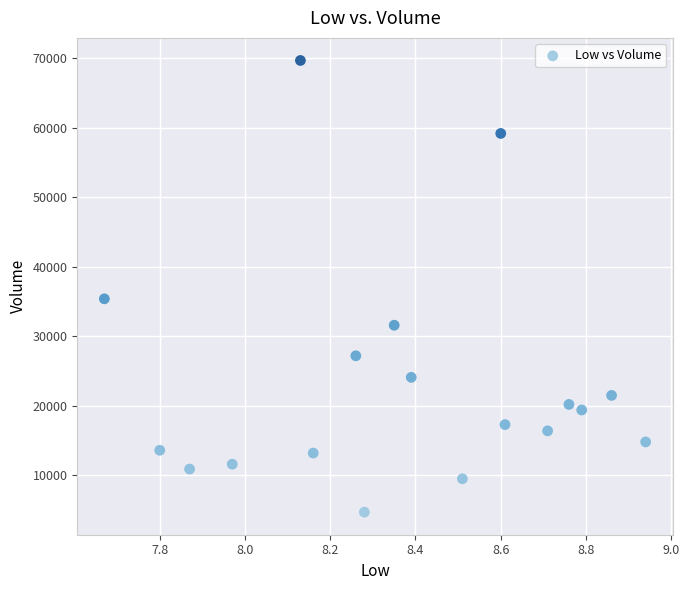

What Y value in the scatter plot is closest to 37200?

35400